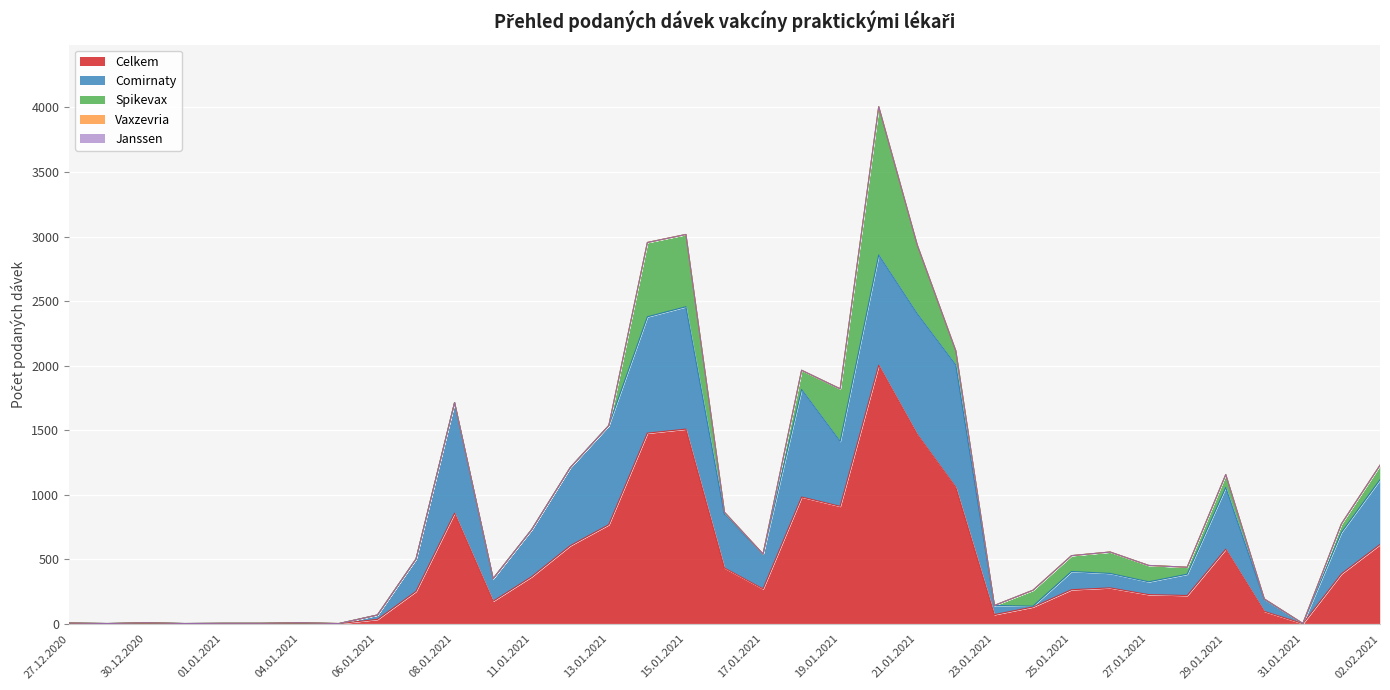

At which label does Janssen reach its peak?

27.12.2020